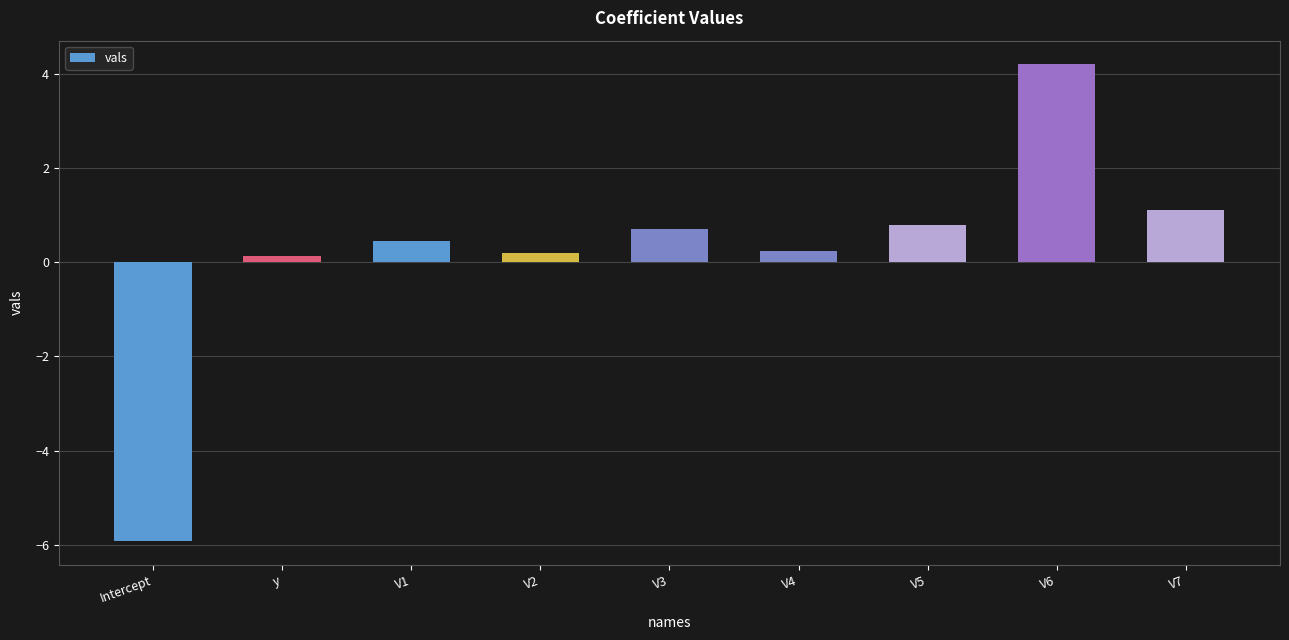

At which label does the data first exceed 0?

y